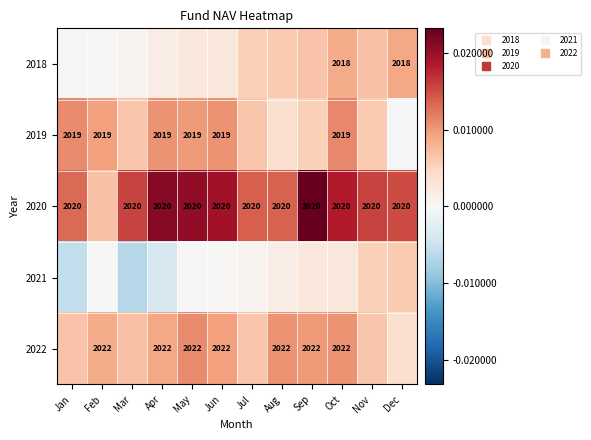

True or false: 2020 has a value of 0.0 at Nov.

False